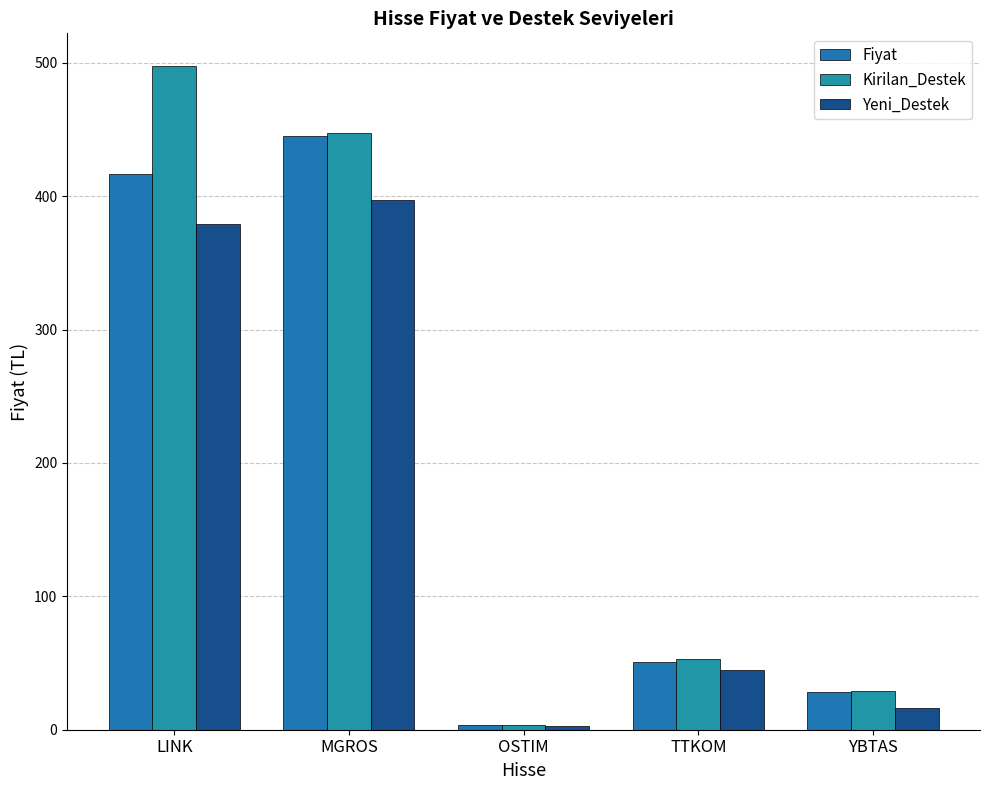

Count the number of categories in the chart.

5